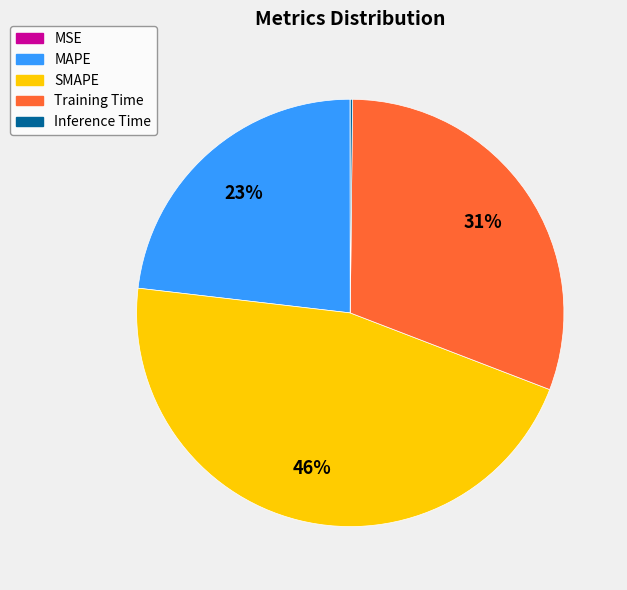

What is the largest slice in the pie chart?

SMAPE